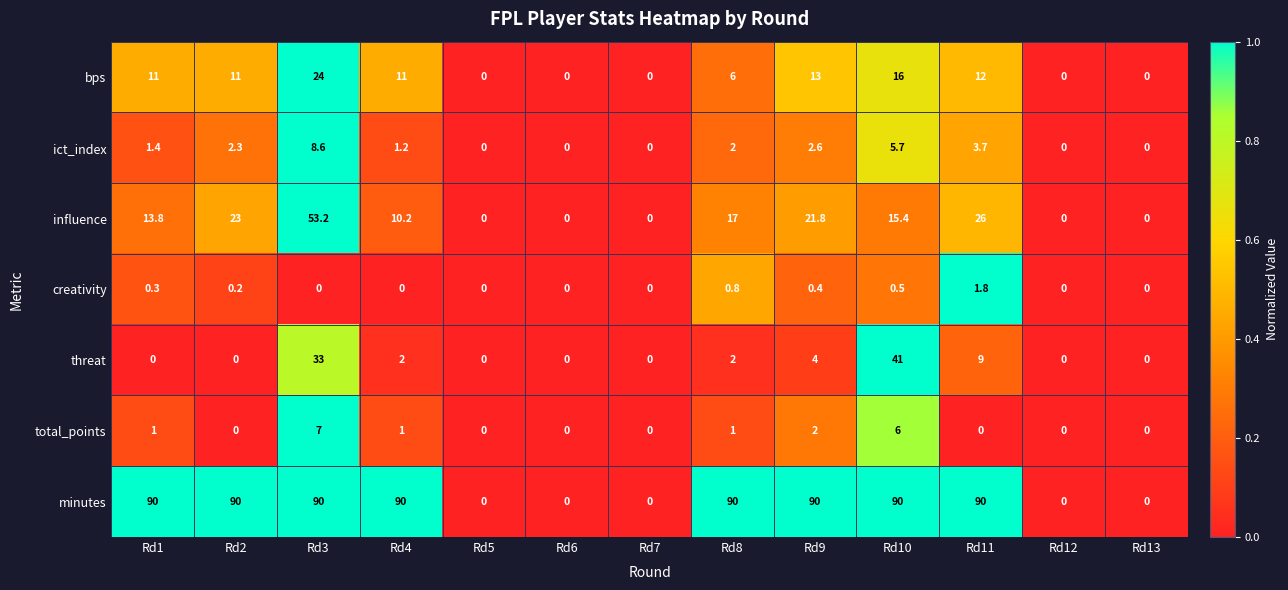

The value of total_points at Rd12 is 0.0. True or false?

True